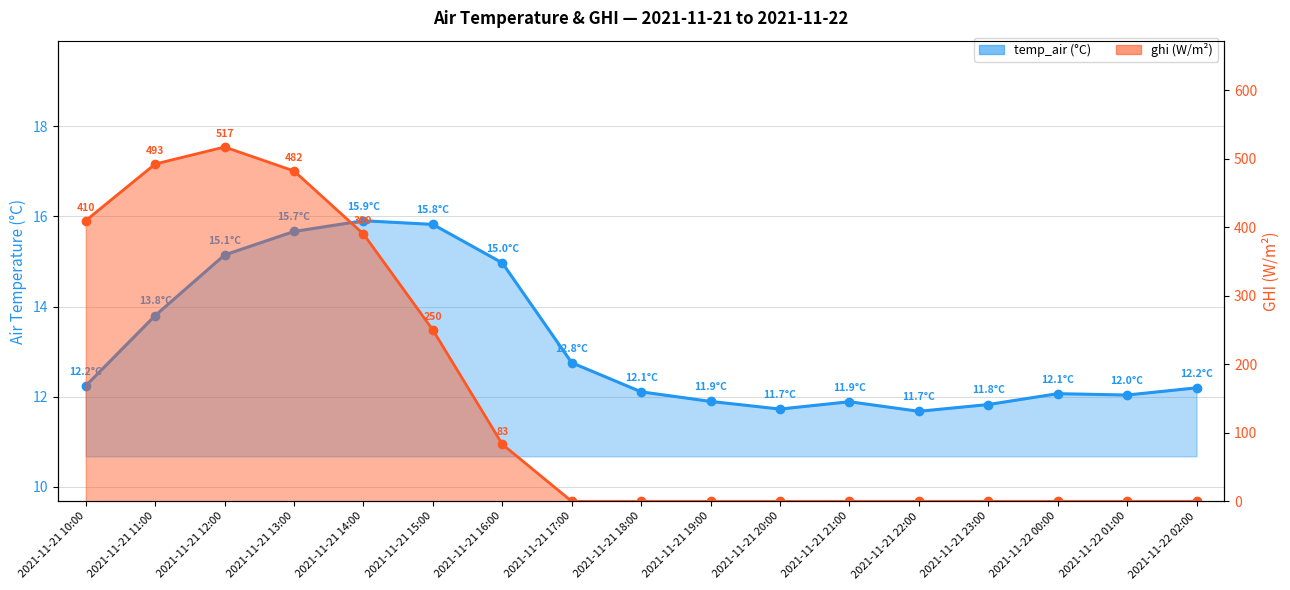

True or false: ghi_line and temp_air_line intersect in this chart.

True